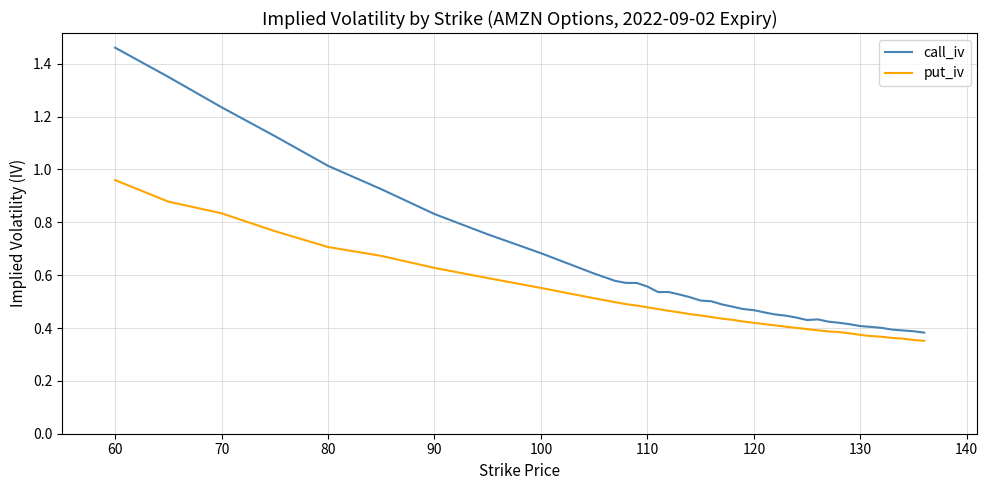

Which series has the largest range (max minus min)?

call_iv